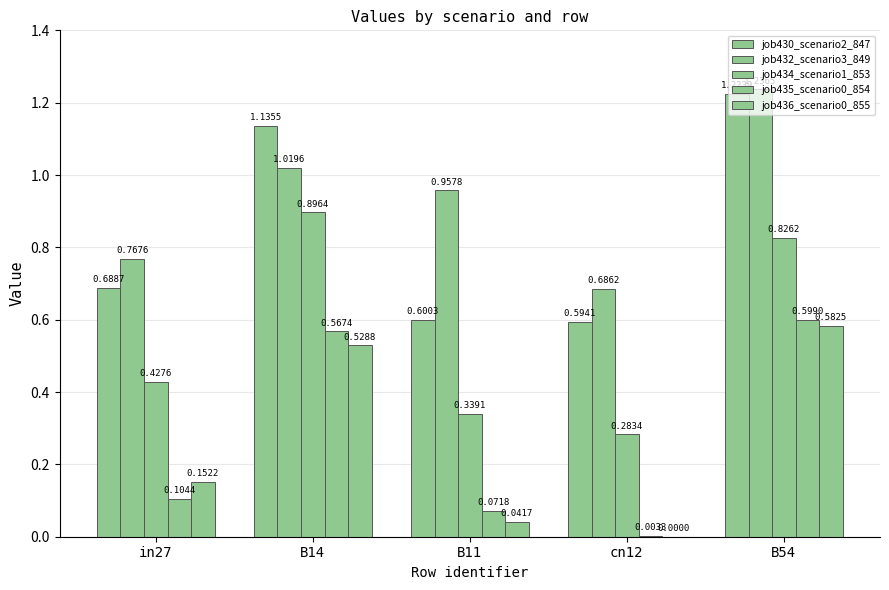

Is the value of job435_scenario0_854 at B54 greater than the value of job432_scenario3_849 at B11?

No